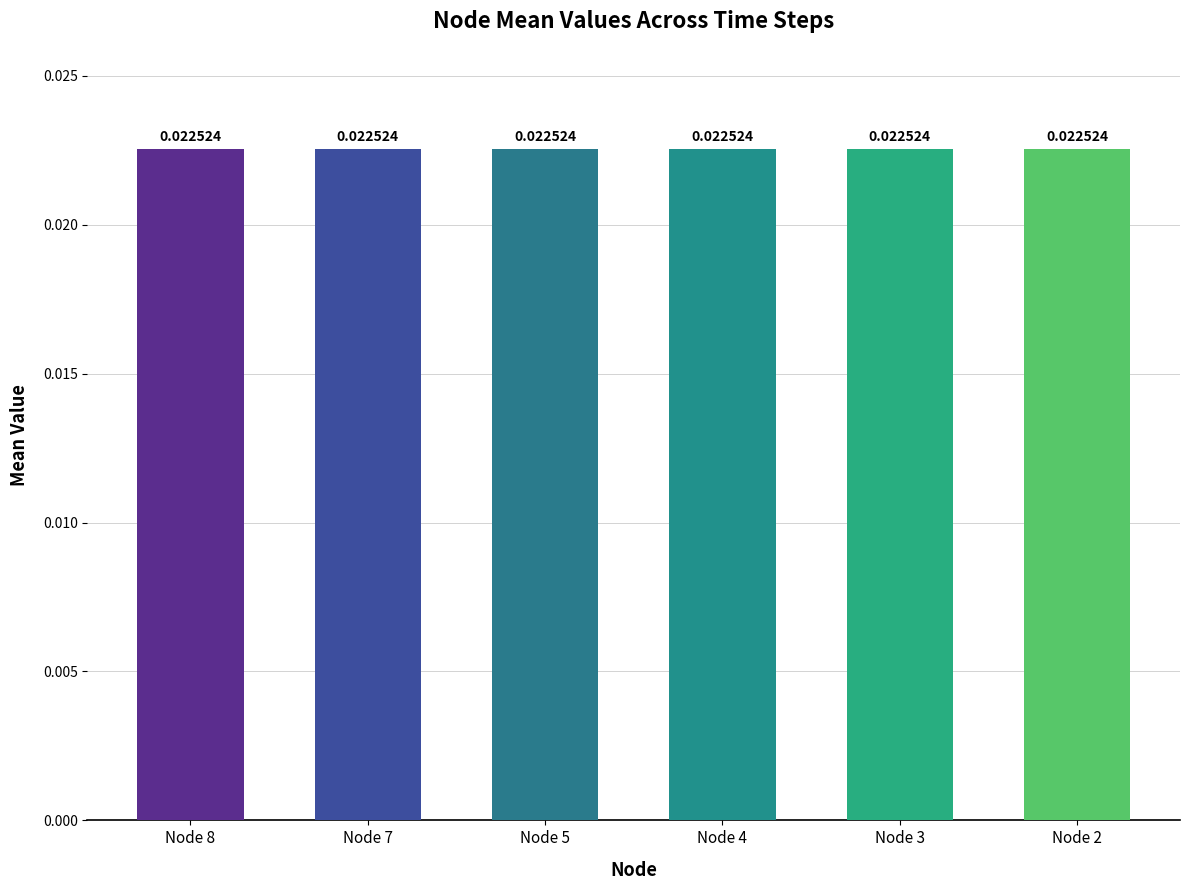

True or false: Node 7 has a value of 0.0 at 4.

True